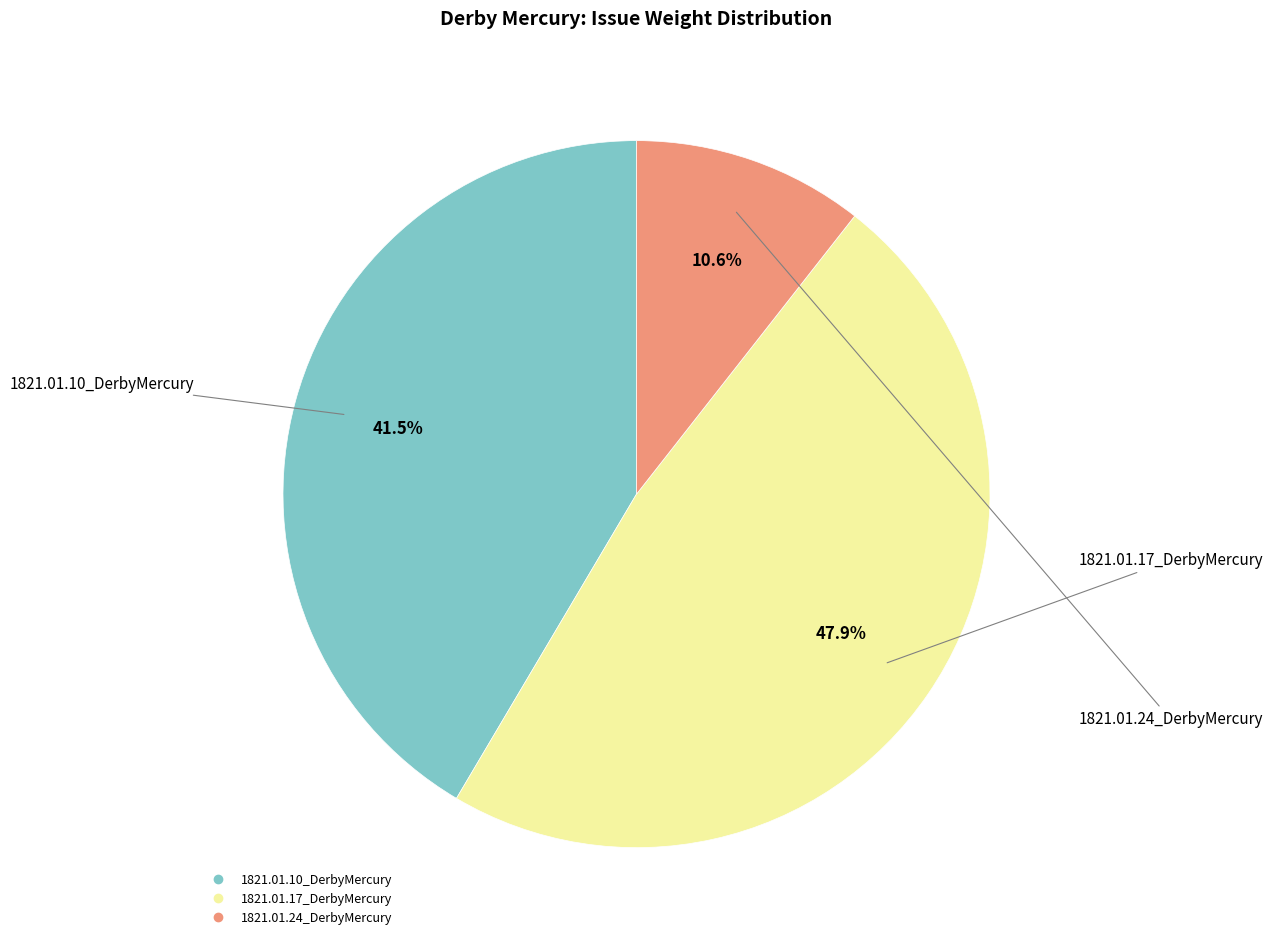

Which category has the smallest portion of the pie?

1821.01.24_DerbyMercury